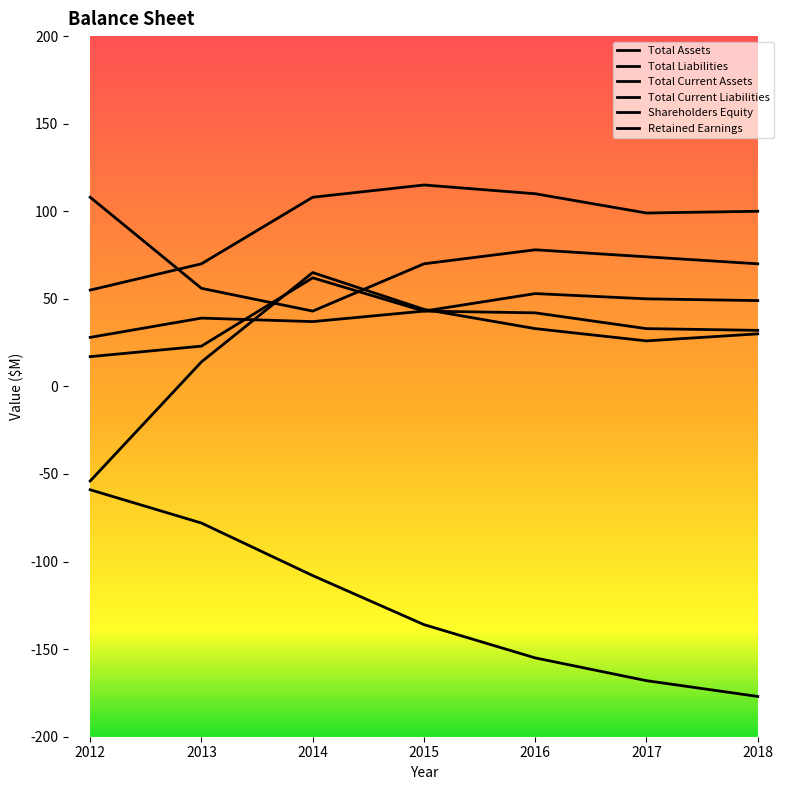

True or false: Retained Earnings and Total Assets cross at least once.

False